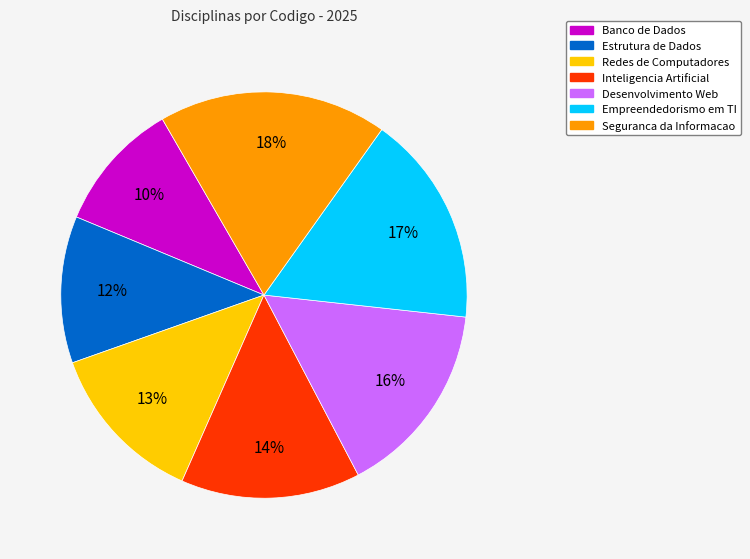

Does Inteligencia Artificial account for over 50% of the chart?

No